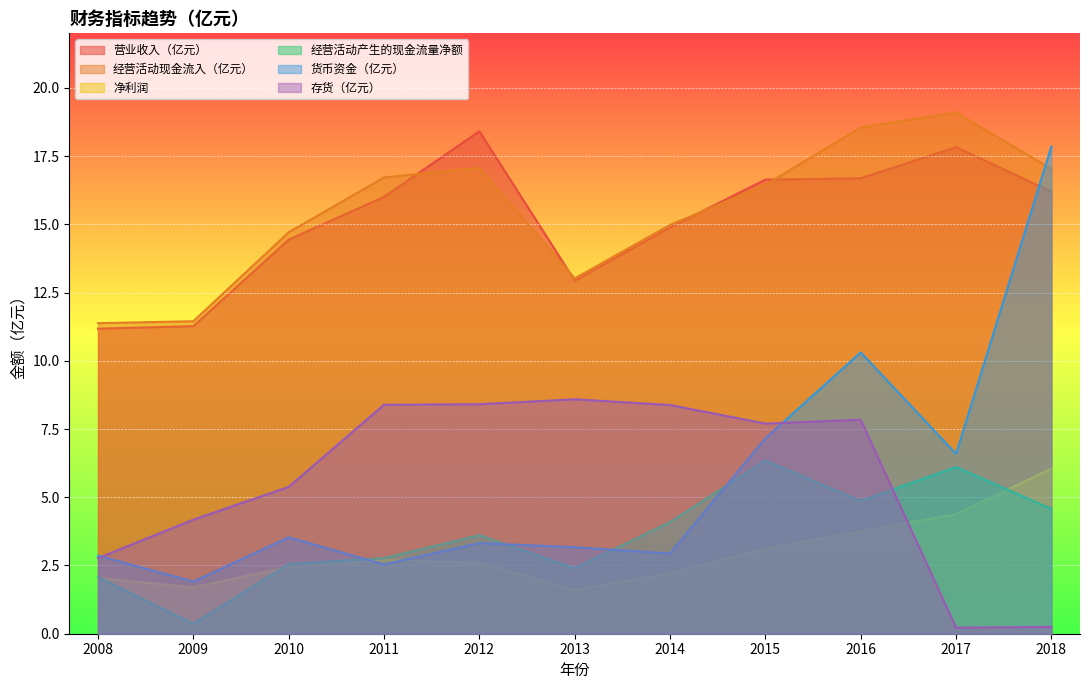

What are all the series names shown in the legend?

营业收入（亿元）, 经营活动现金流入（亿元）, 净利润, 经营活动产生的现金流量净额, 货币资金（亿元）, 存货（亿元）